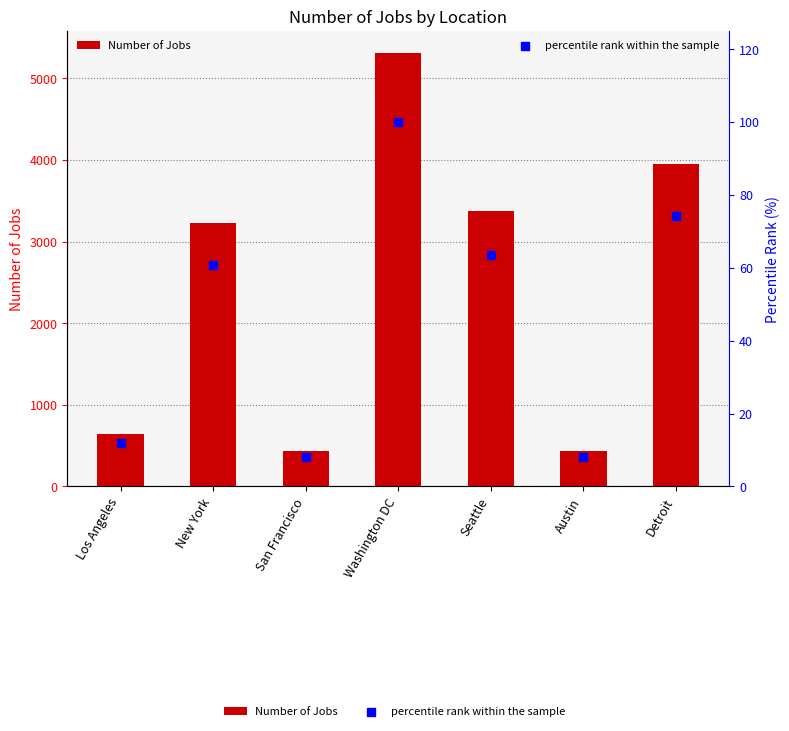

Which series contains the highest Y value?

Number of Jobs